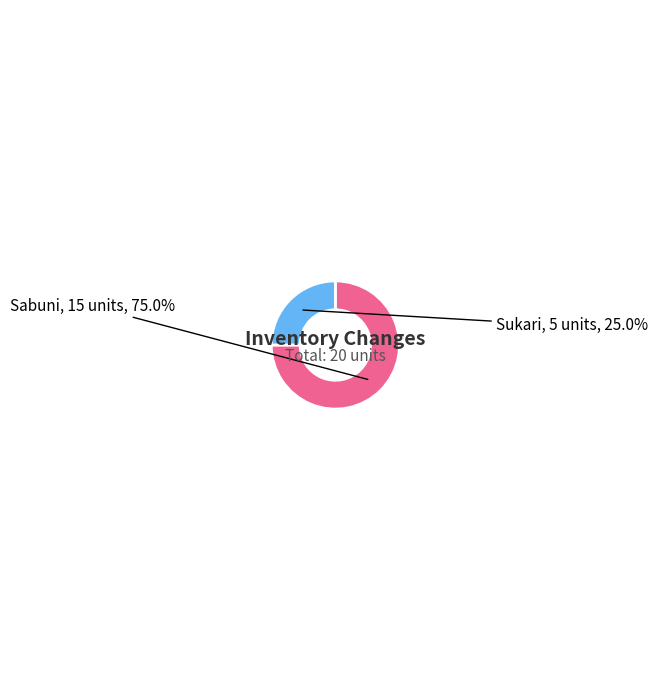

What is the smallest slice in the pie chart?

Sukari